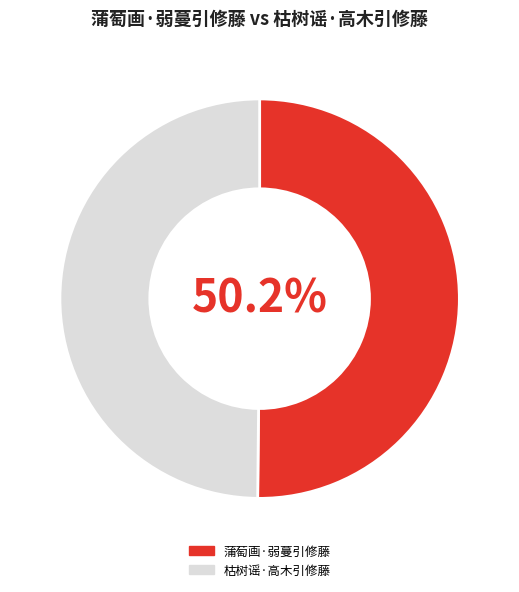

Is it true that 蒲萄画·弱蔓引修藤 is 41% of the pie?

False